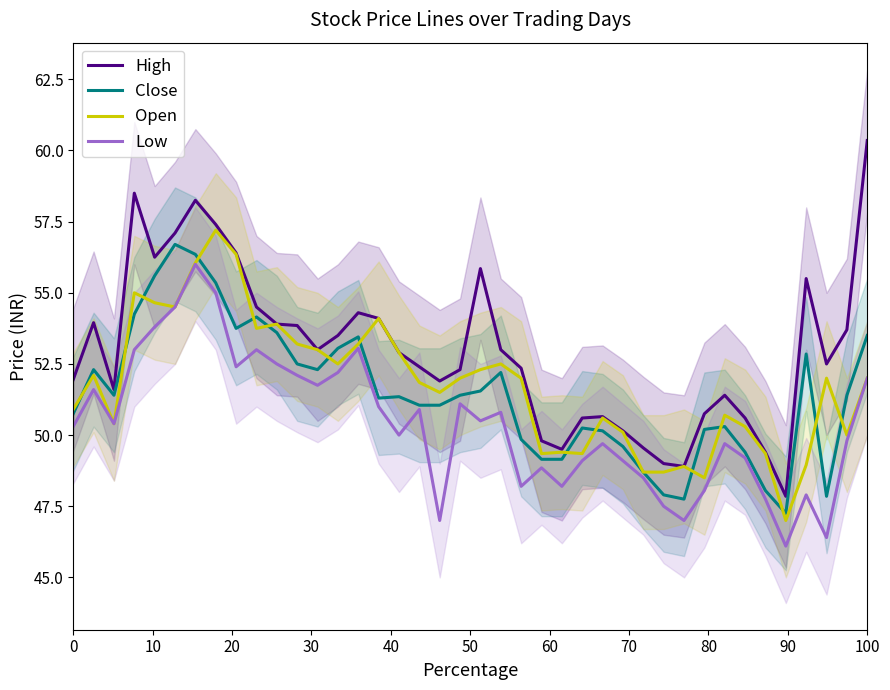

What is the value of the Low point at the 17th from the left?

50.0